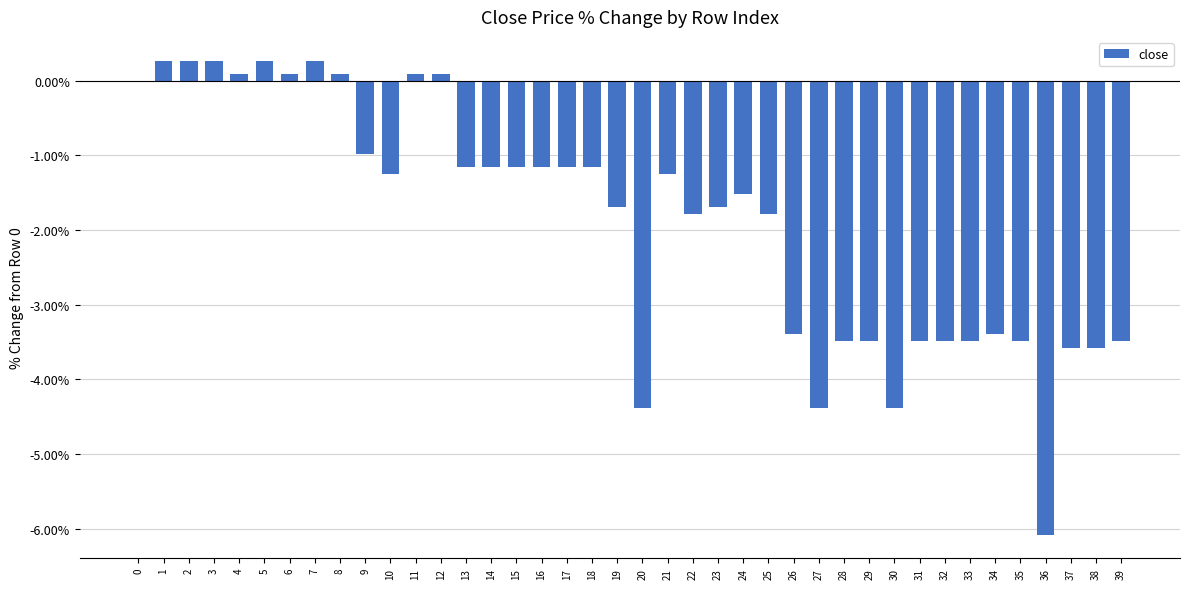

Which has a higher value, 27 or 16?

16